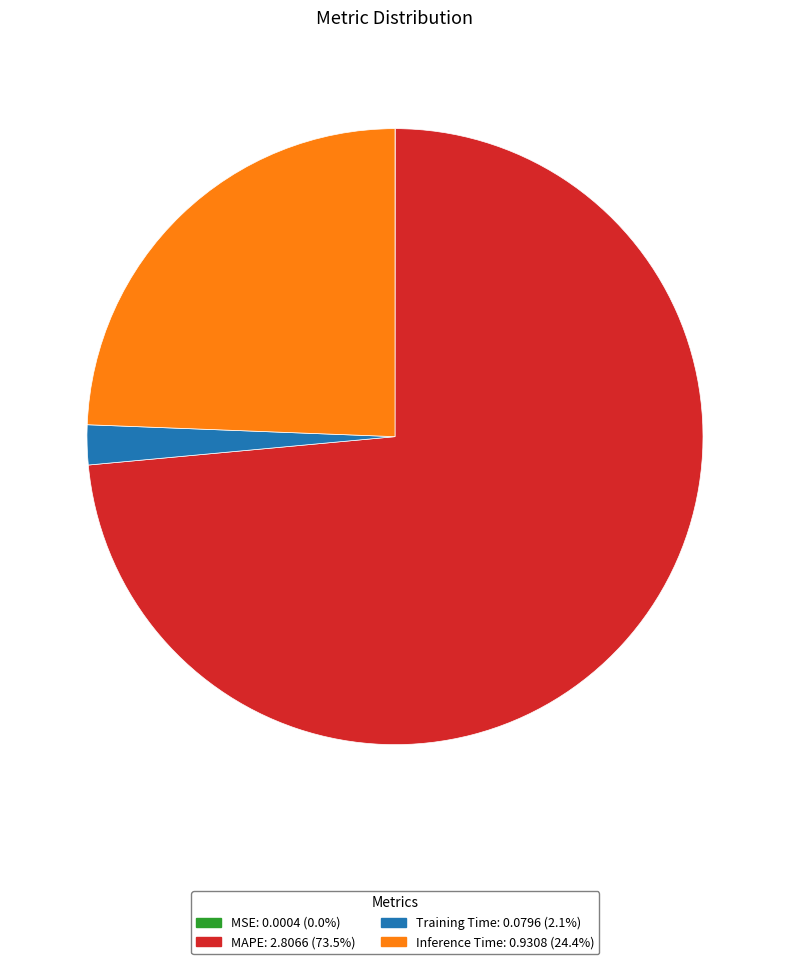

Does MAPE represent more than half of the total?

Yes